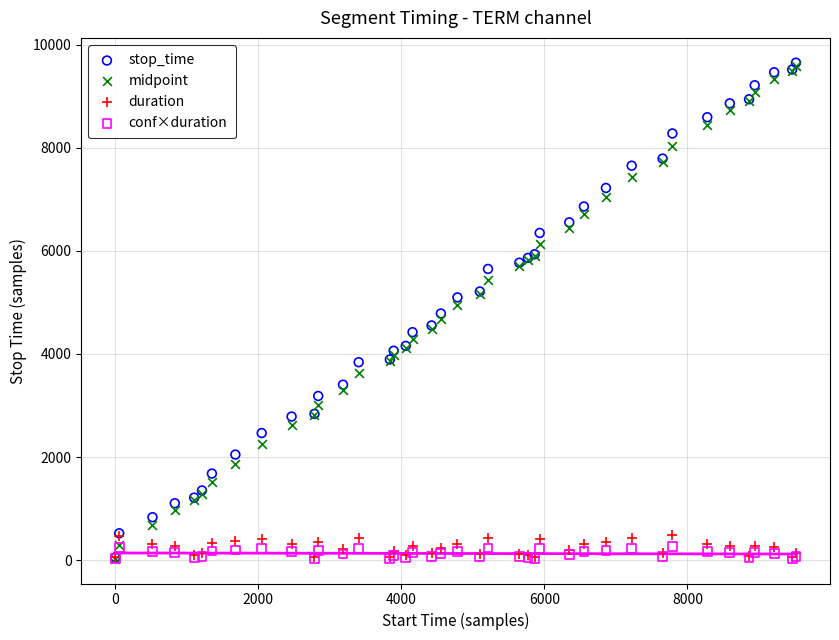

What are all the series names shown in the legend?

stop_time, midpoint, duration, conf×duration